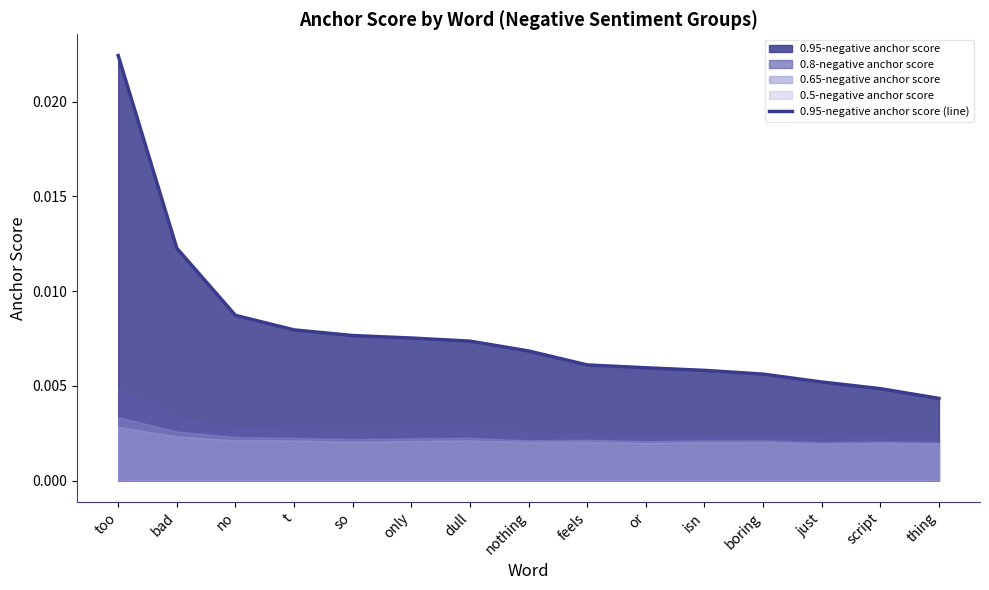

How many lines are shown in the chart?

1